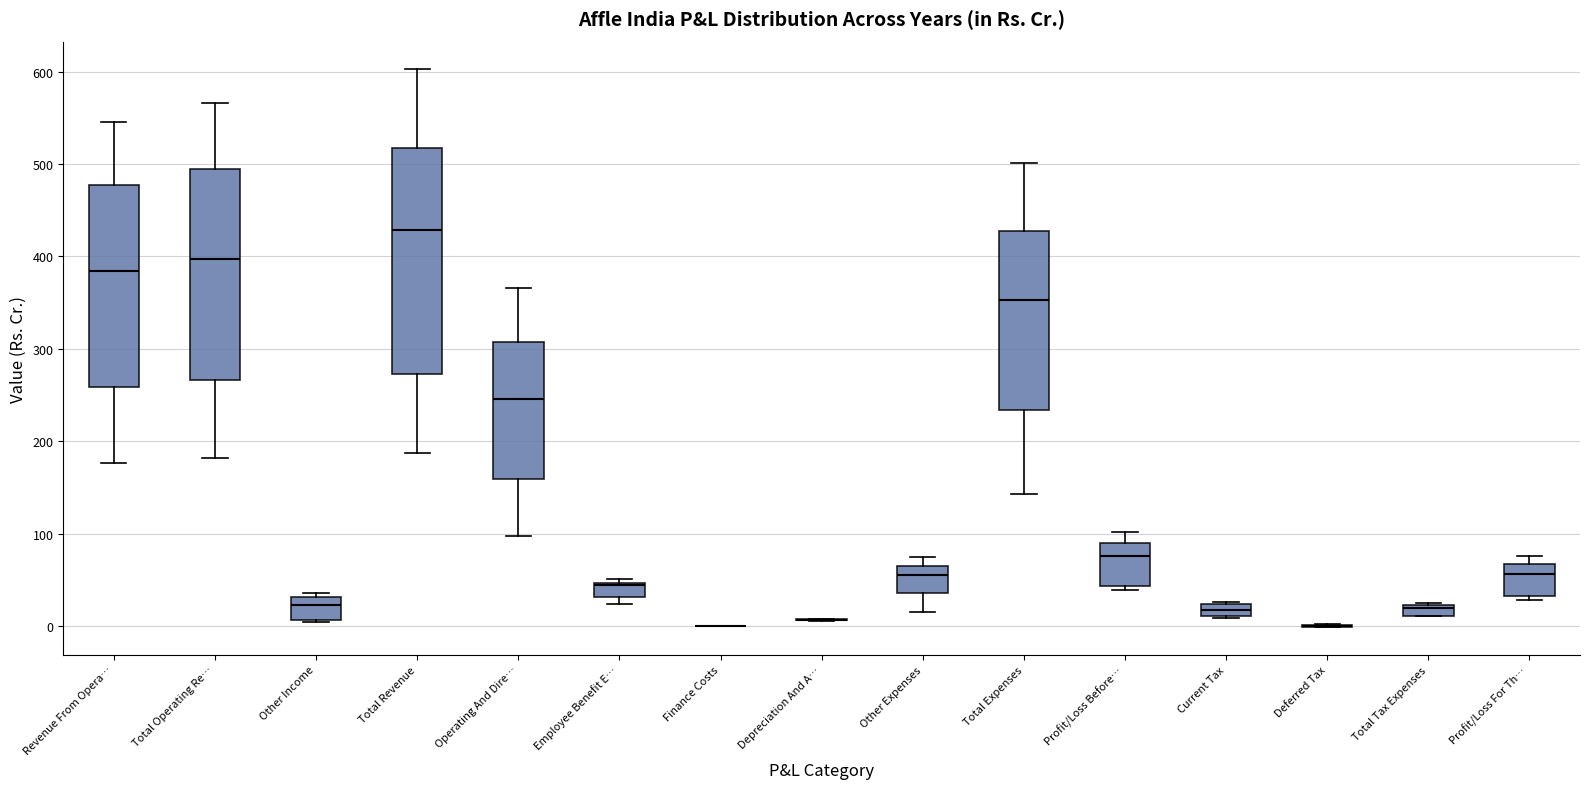

Comparing the boxes themselves (not the whiskers), which one is the tallest?

Total Revenue